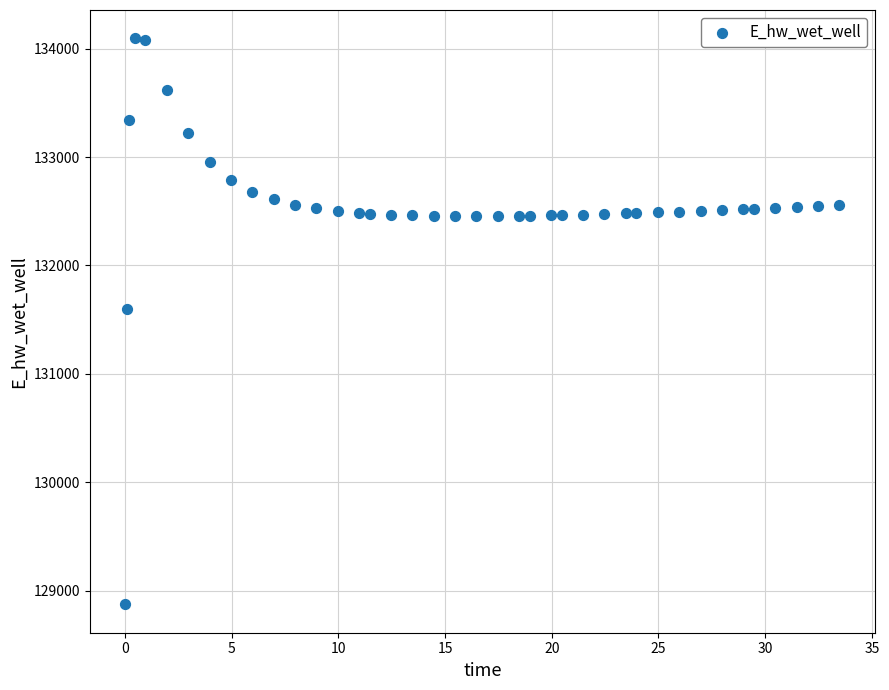

What is the range of Y values (max minus min)?

5223.4